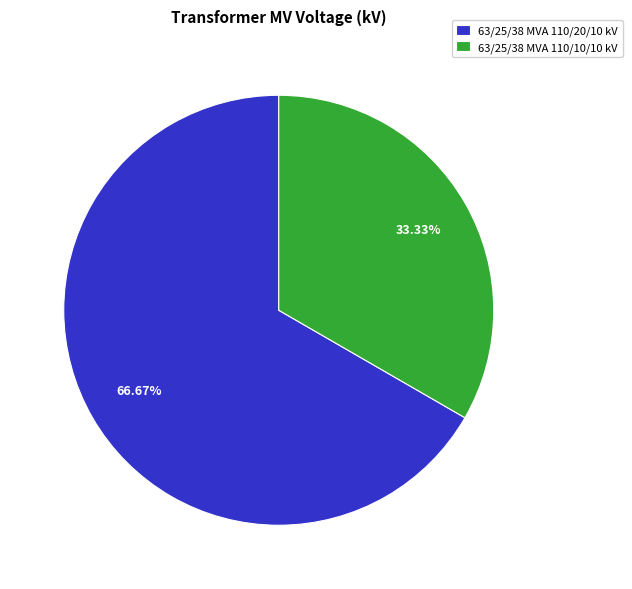

To the nearest percent, what is the combined percentage of 63/25/38 MVA 110/20/10 kV and 63/25/38 MVA 110/10/10 kV?

100%